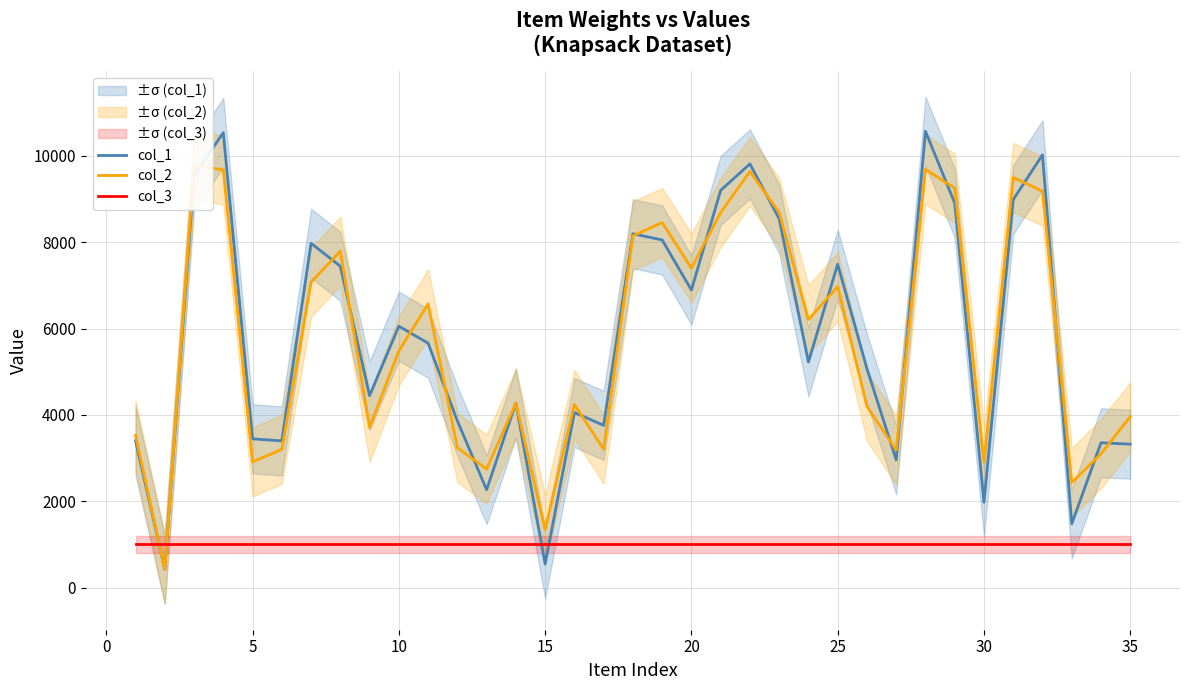

After their last crossing, which series has the higher values: col_1 or col_3?

col_1